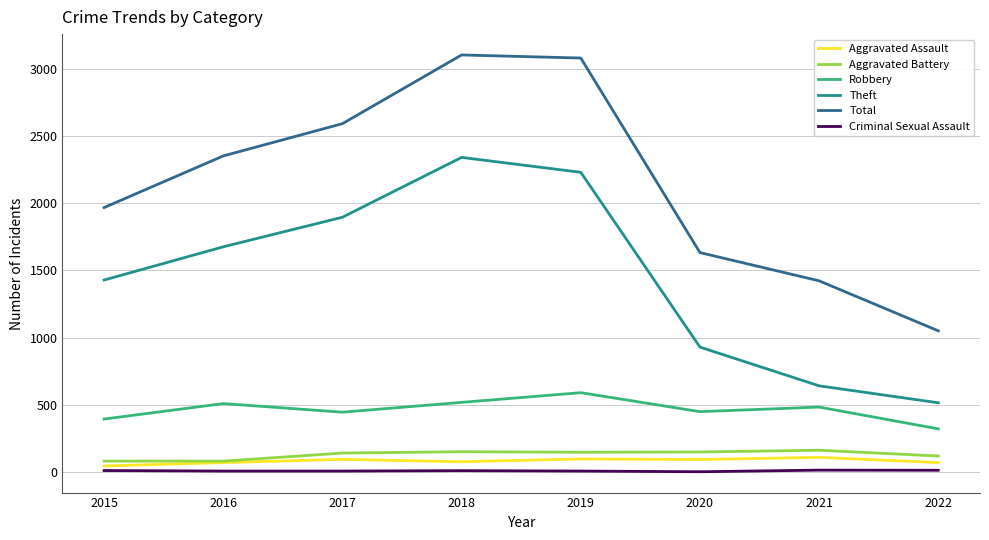

Between 2021 and 2022, which series saw the biggest shift?

Total